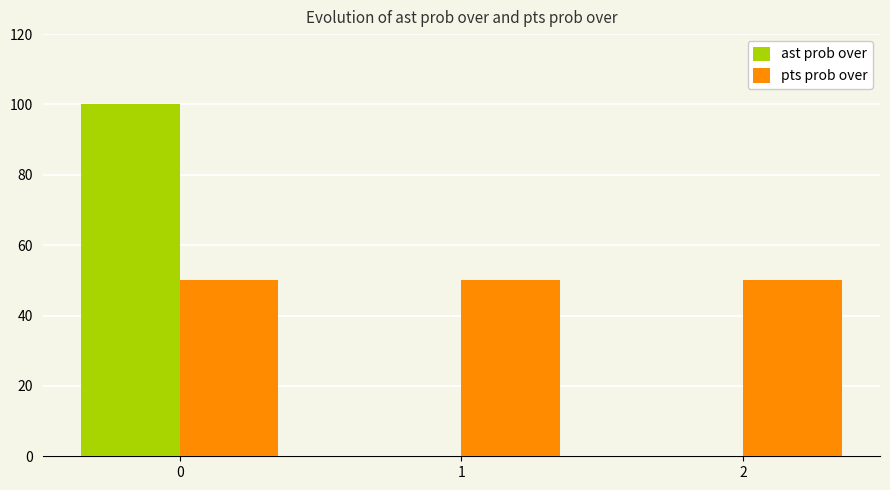

Which series has the largest total across all categories?

pts prob over